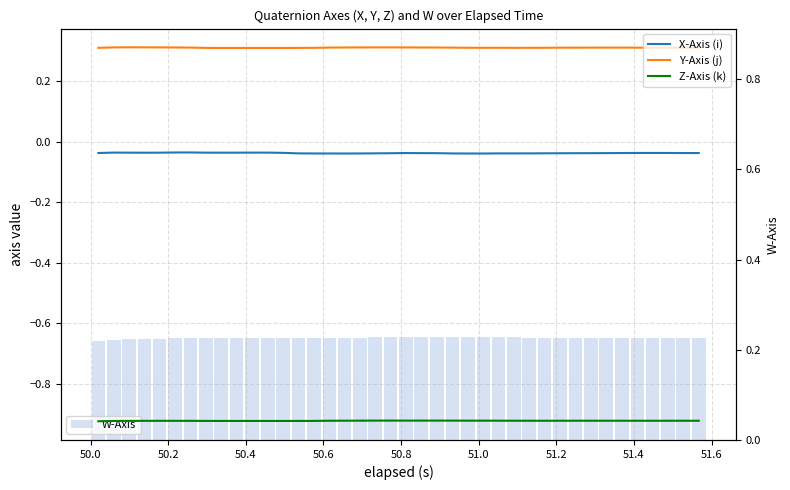

At how many categories does at least one series exceed 0?

40